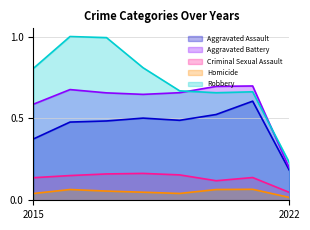

What is the spread (max minus min) of values at 2018?

0.8